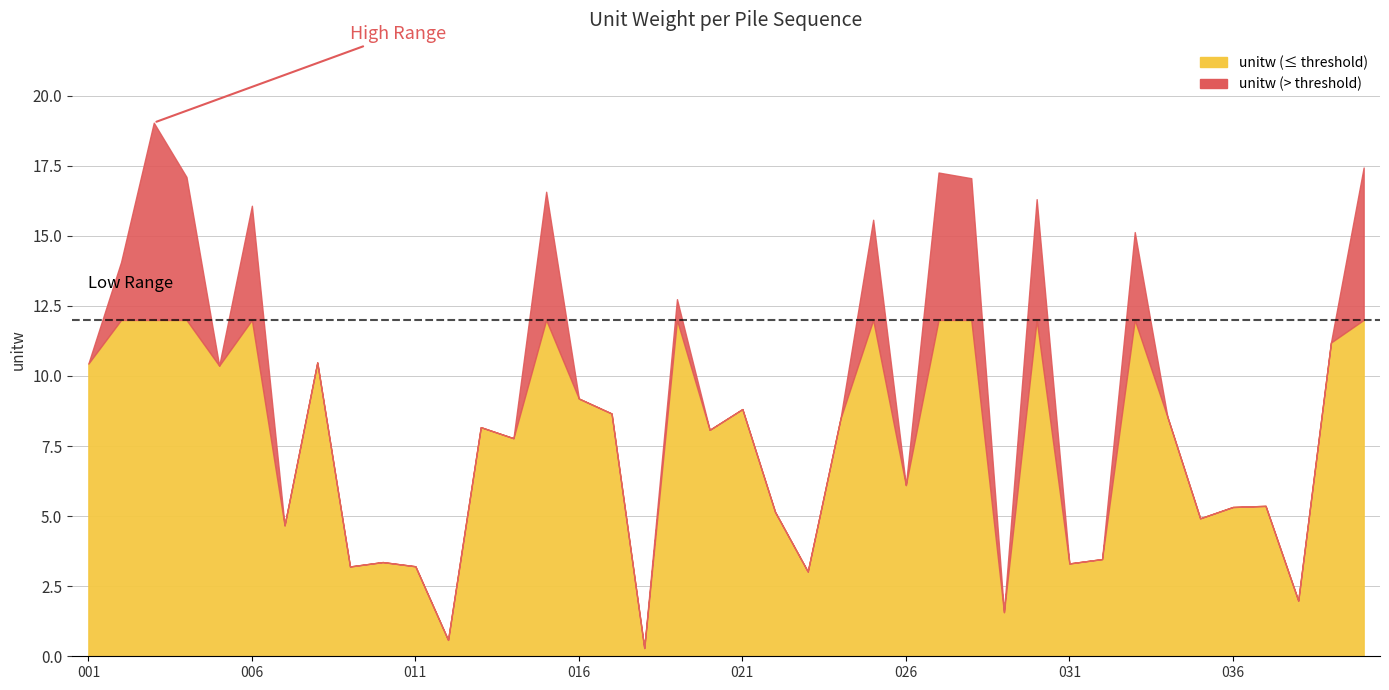

What is the minimum value shown in the chart?

0.3